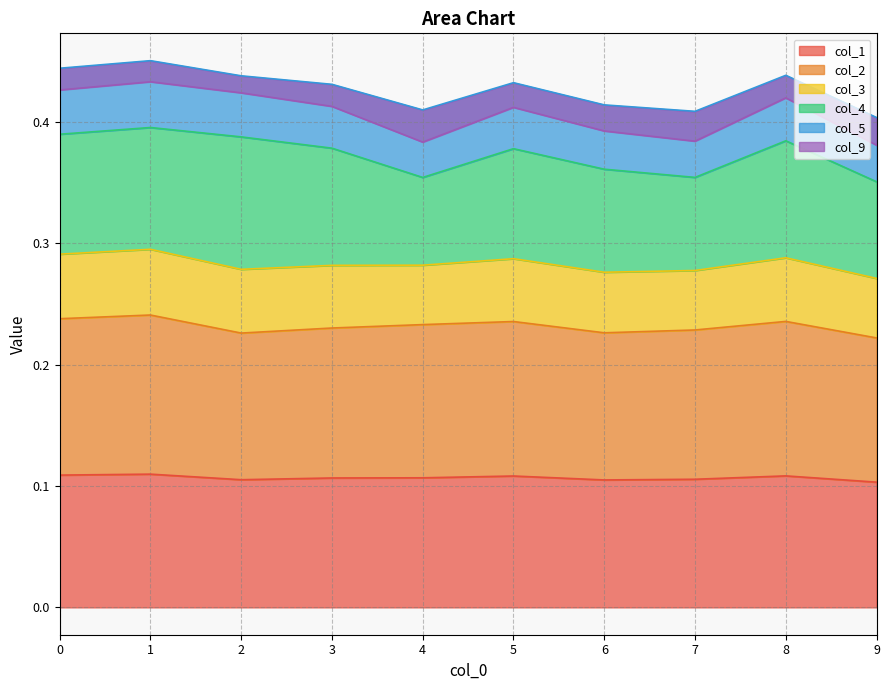

True or false: col_3 and col_2 cross at least once.

False